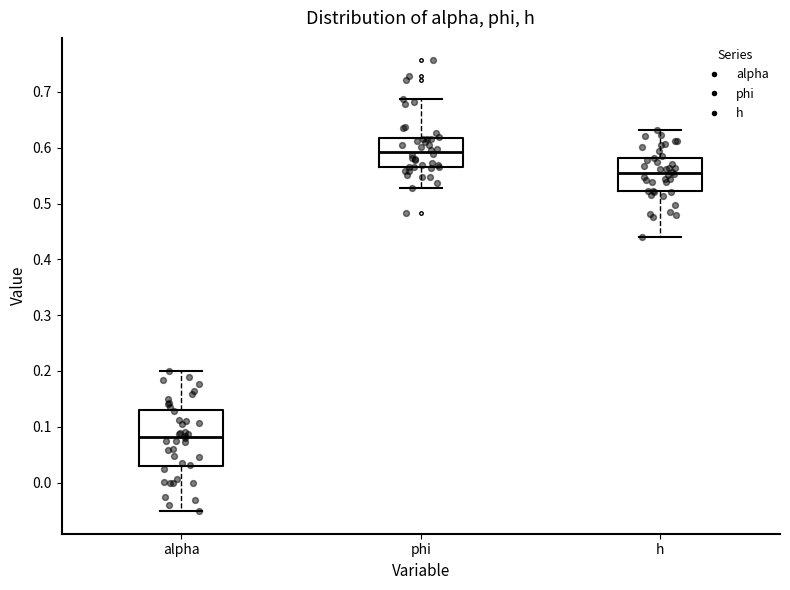

Which box has the highest median line?

phi